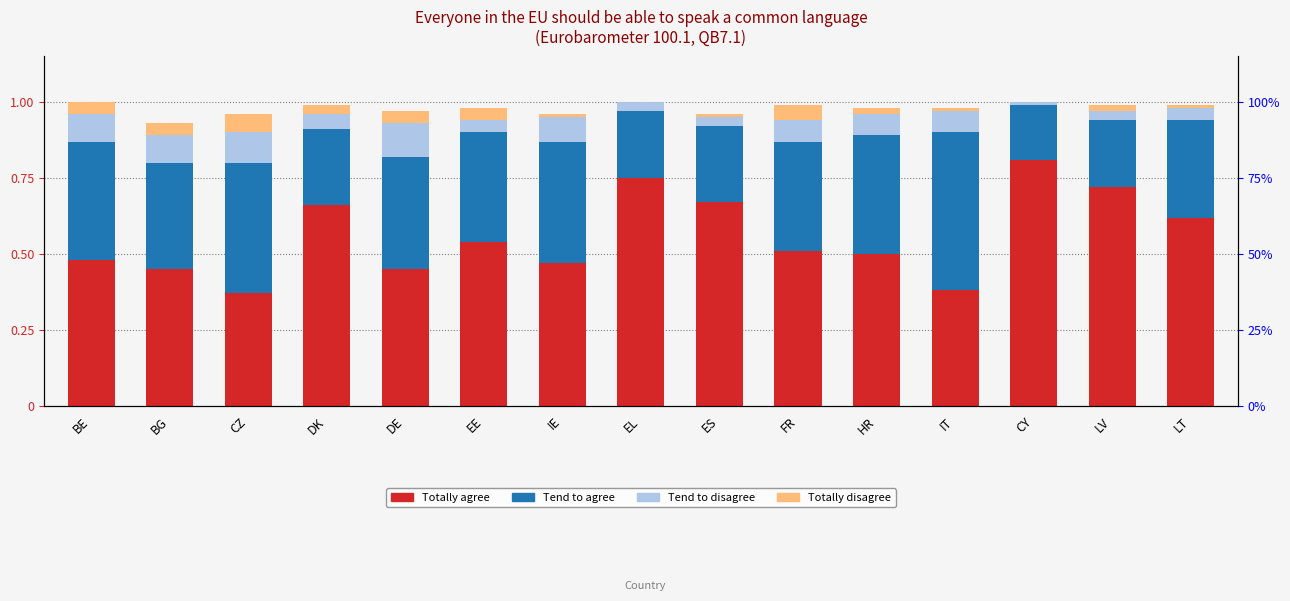

What is the value of the Totally agree bar at the 4th from the left?

0.7